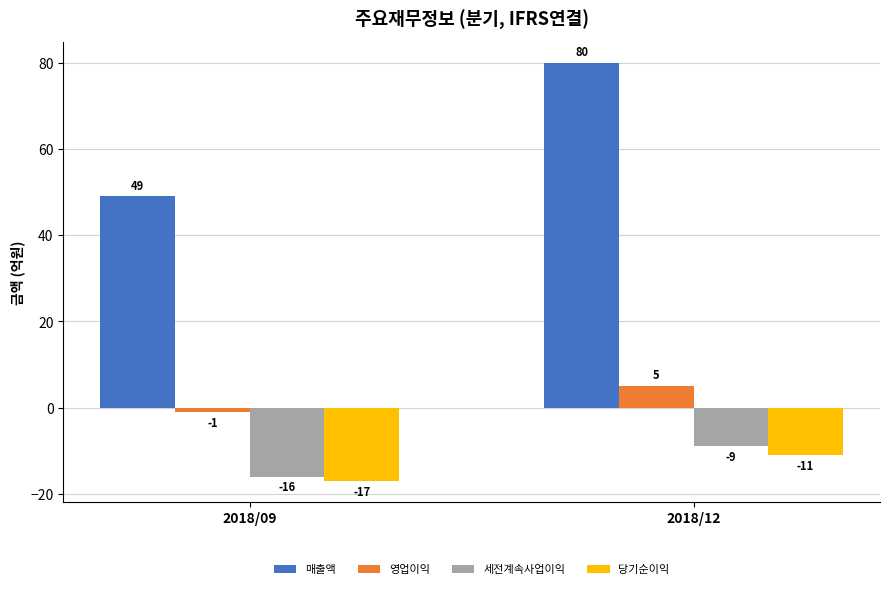

What is the total value across all series at 2018/09?

15